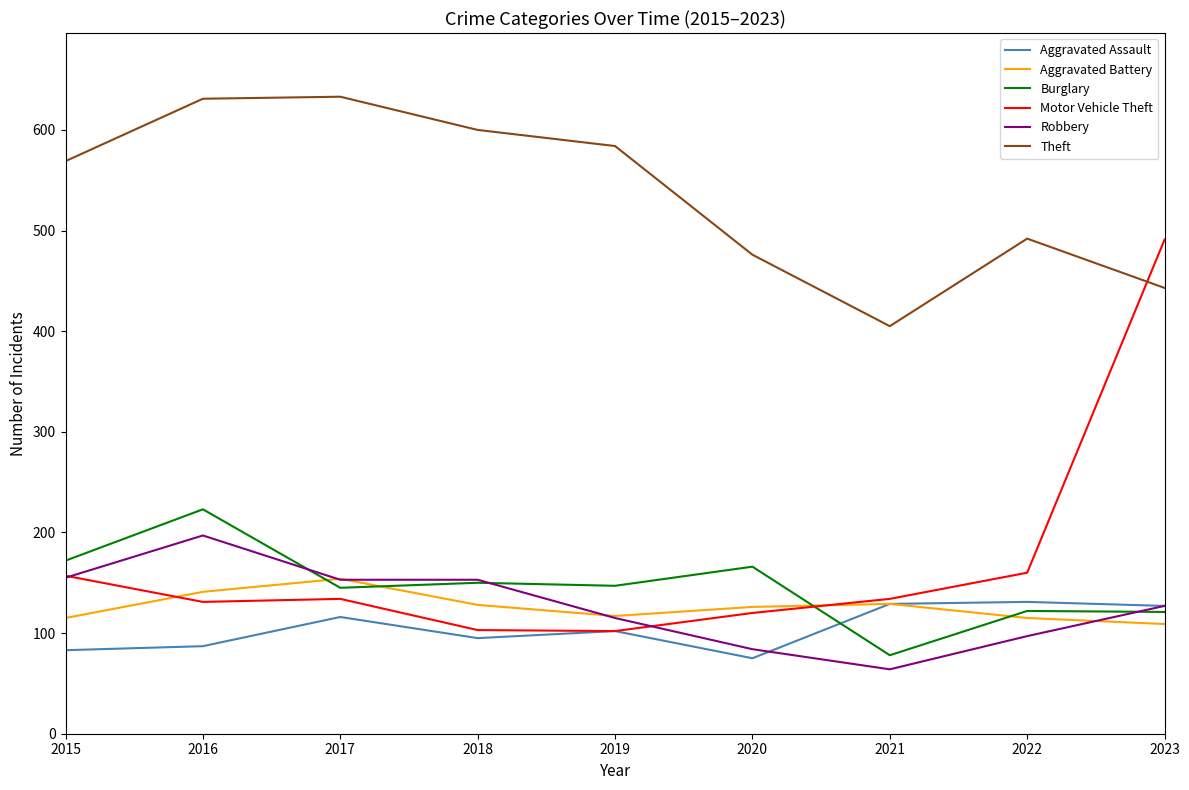

At how many categories does at least one series exceed 606?

2